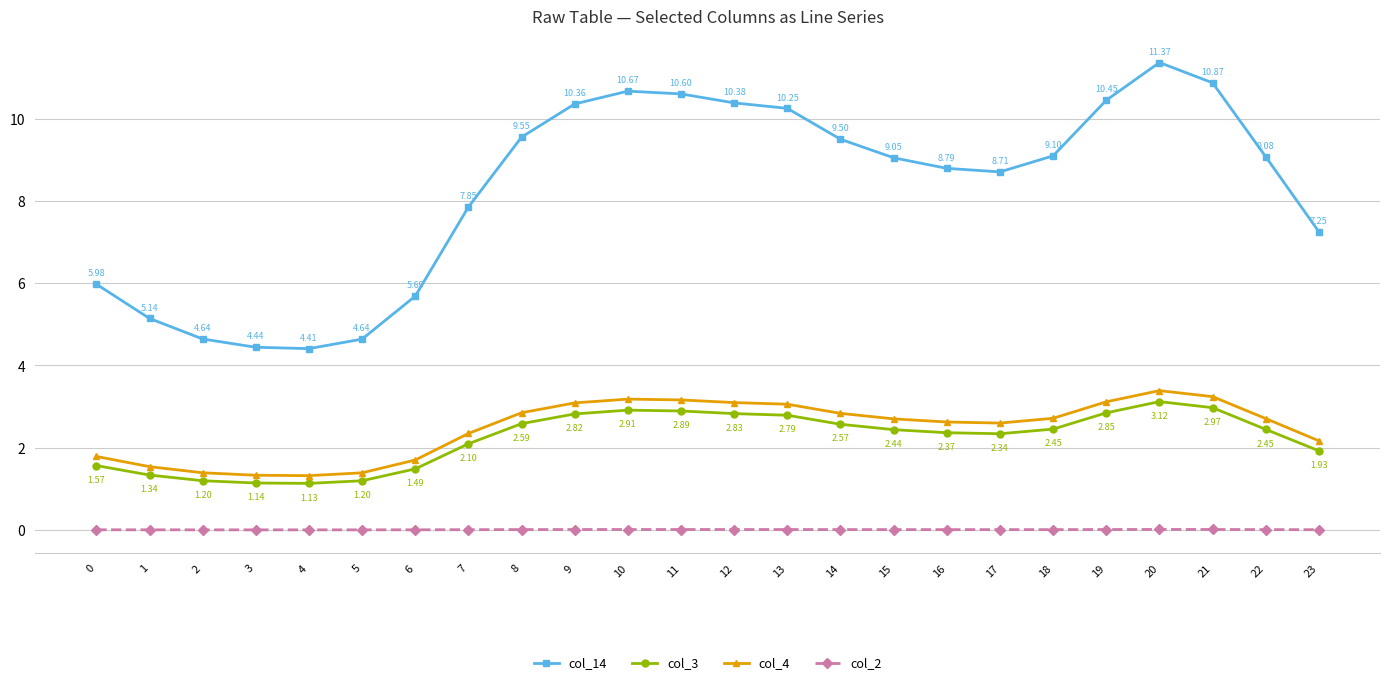

Rank the series by their maximum value, from lowest to highest.

col_2, col_3, col_4, col_14